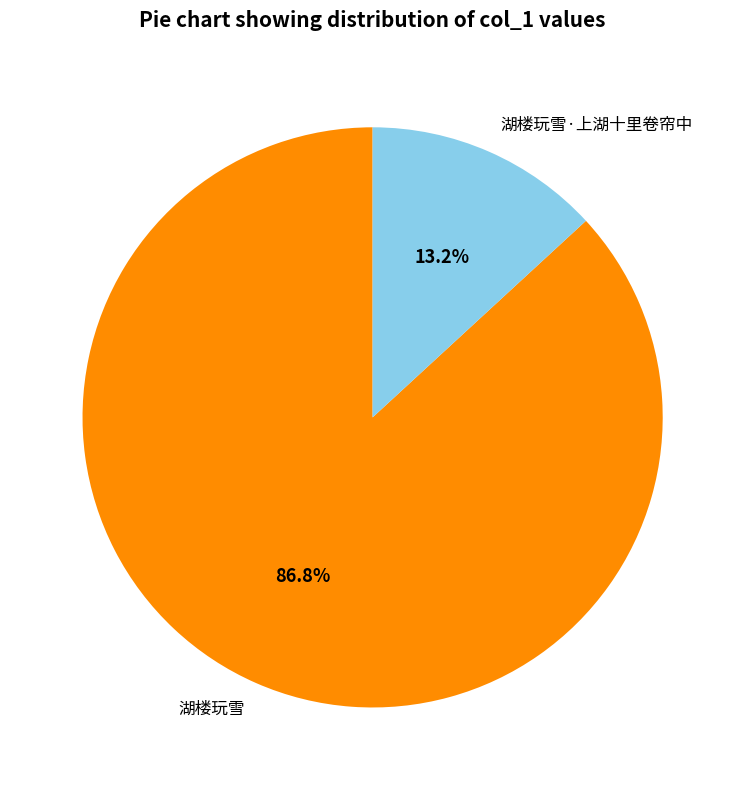

Count the number of slices in the pie.

2